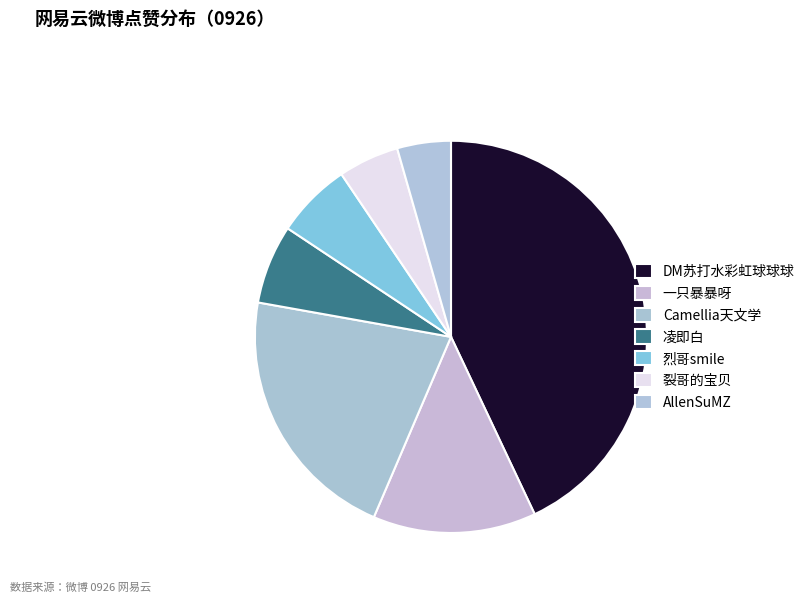

Approximately how many times larger is the value at AllenSuMZ compared to 一只暴暴呀?

0.3